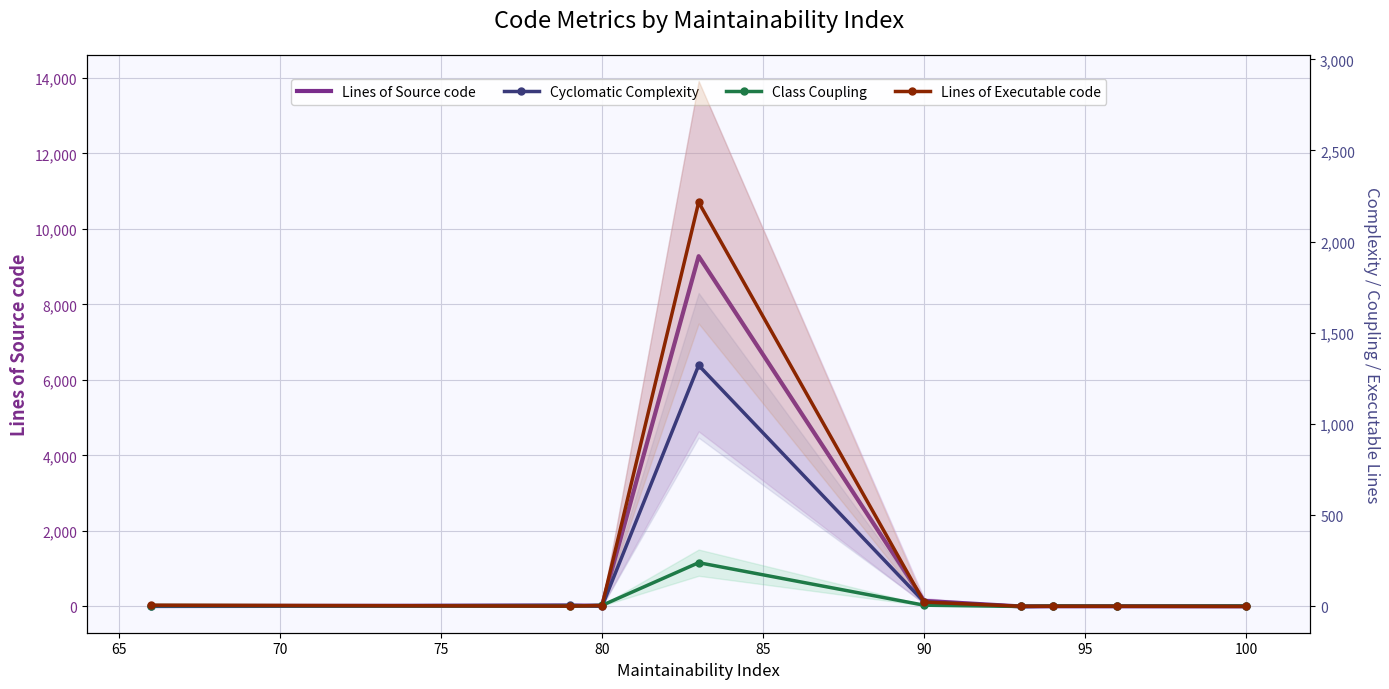

How many intersections are there between Lines of Executable code and Class Coupling?

2